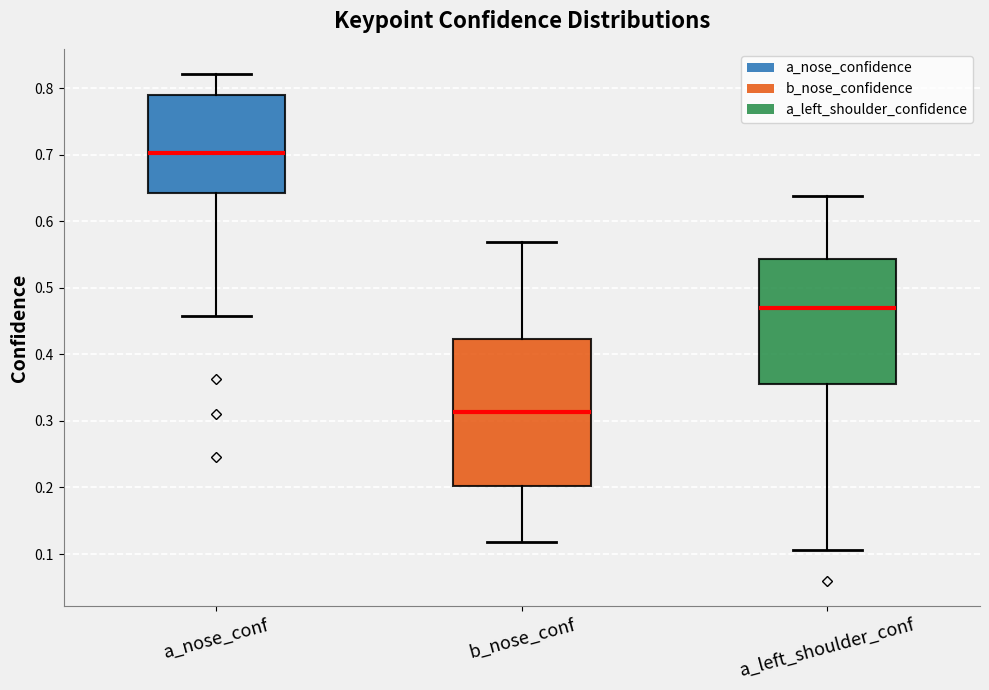

Which box is the tallest, from its lower edge to its upper edge?

b_nose_conf